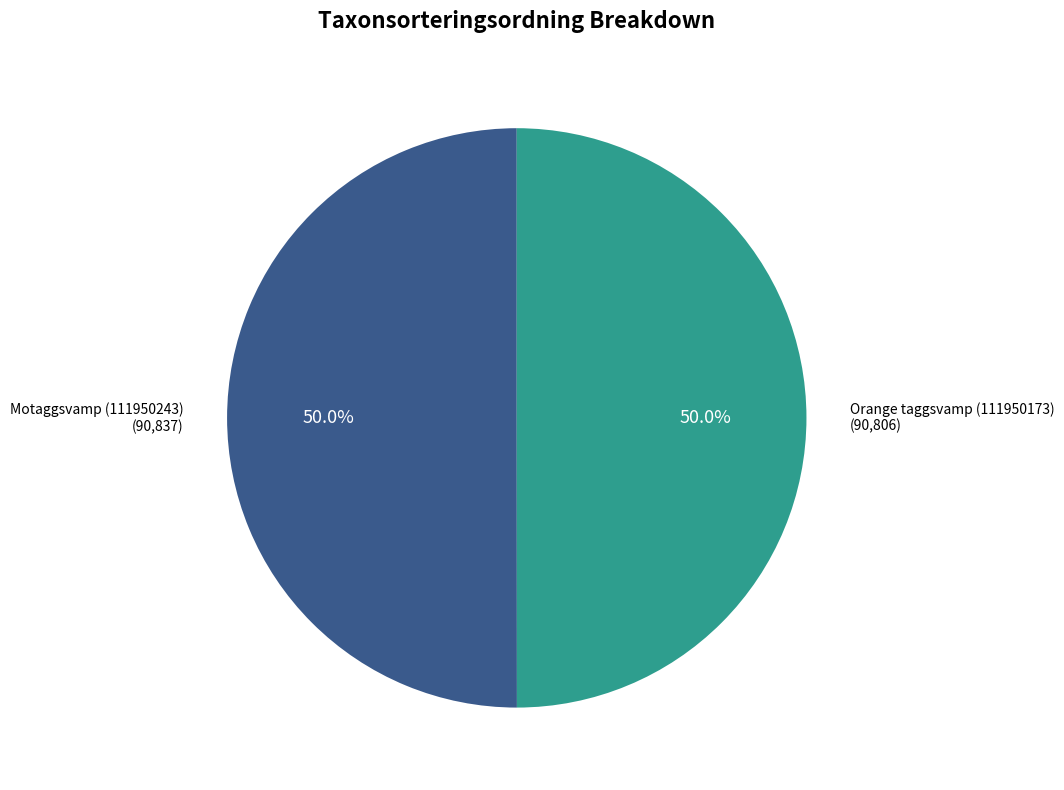

The Motaggsvamp (111950243) slice represents 50% of the pie. True or false?

True